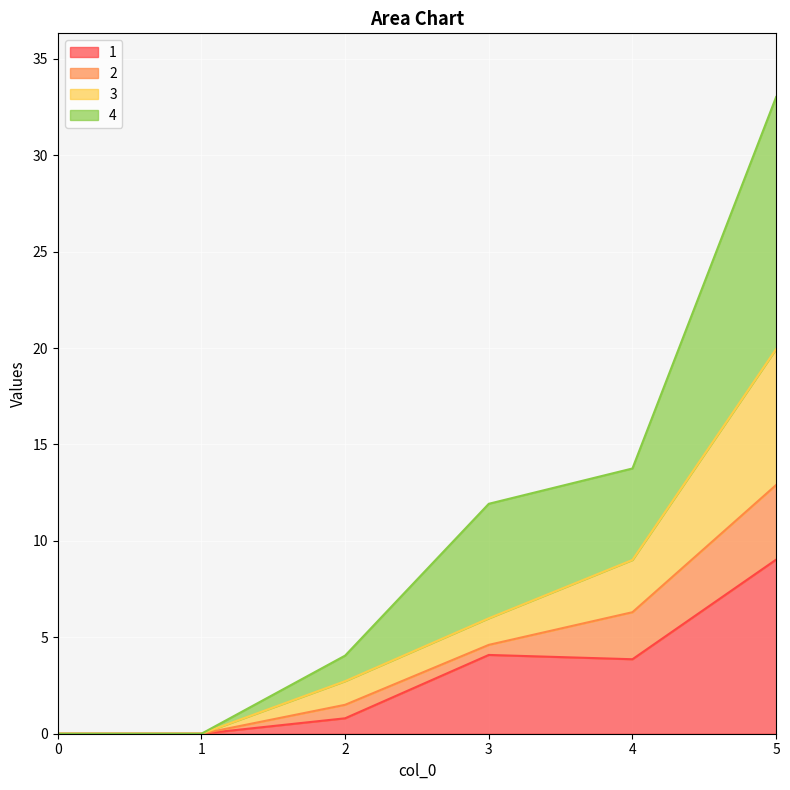

At which category is the sum across all series the highest?

5